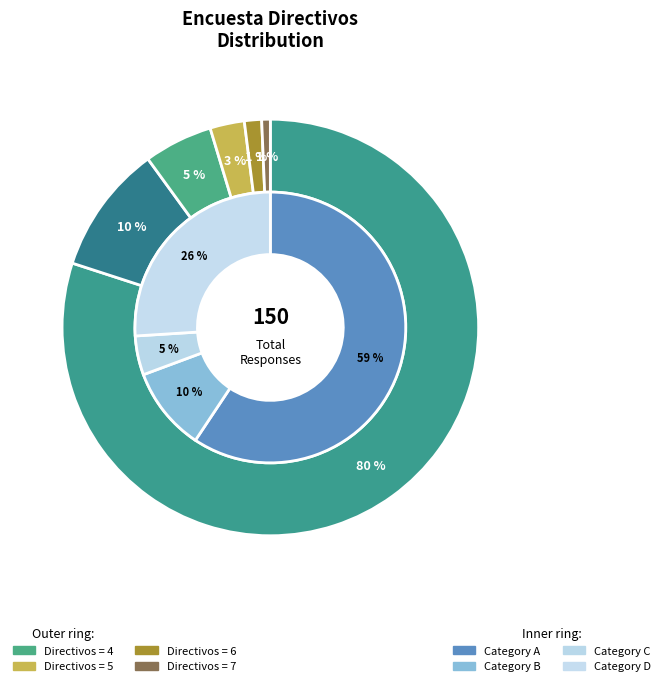

Rank the categories by value from highest to lowest.

2, 3, 4, 5, 6, 7